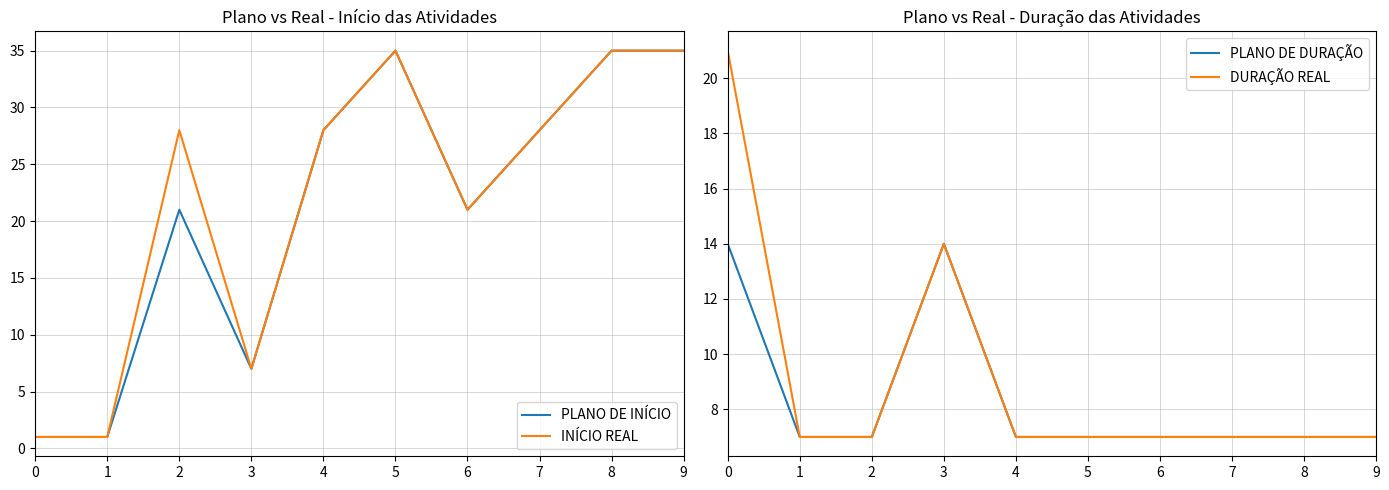

How many distinct data groups are displayed?

4